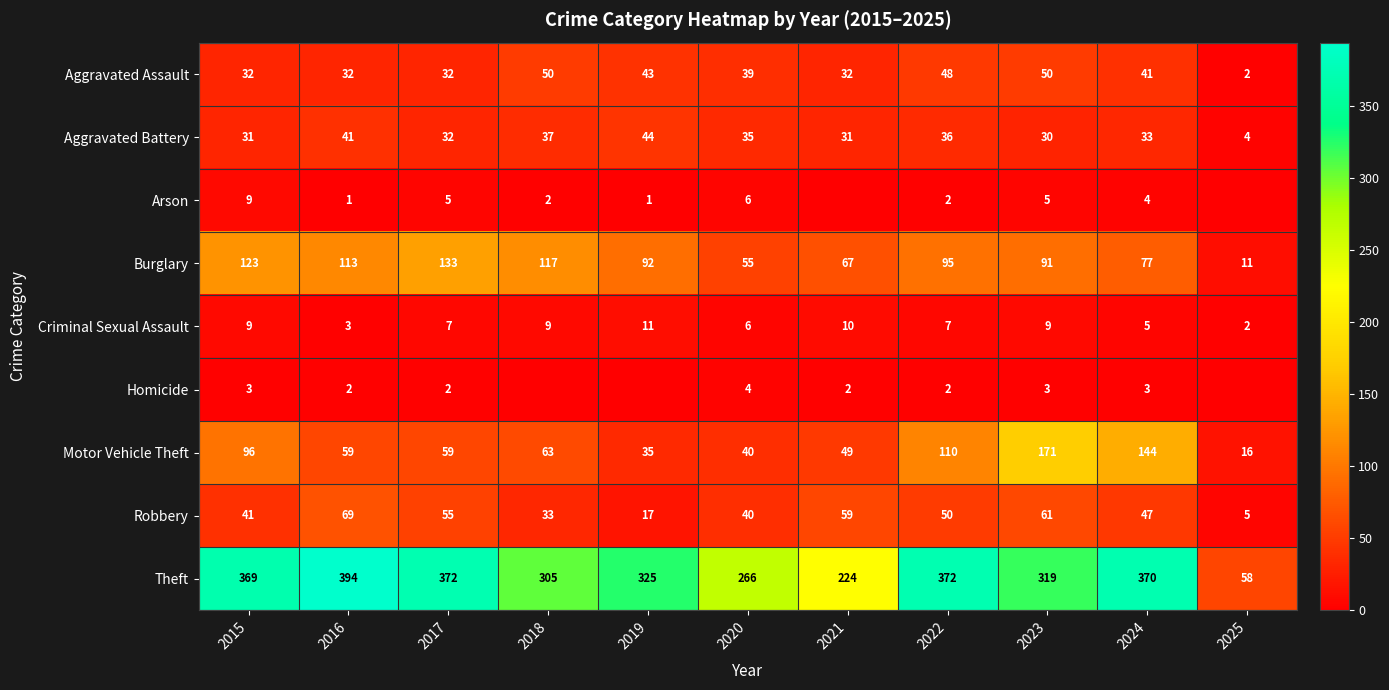

Is it true that Robbery equals 2 at 2025?

False